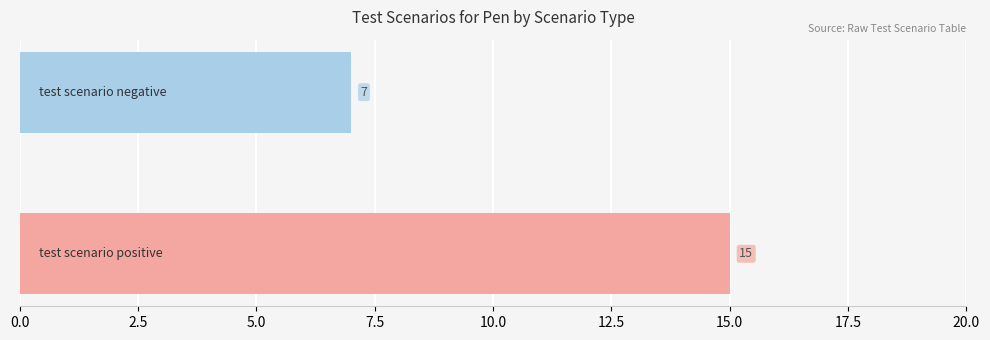

What is the average value?

11